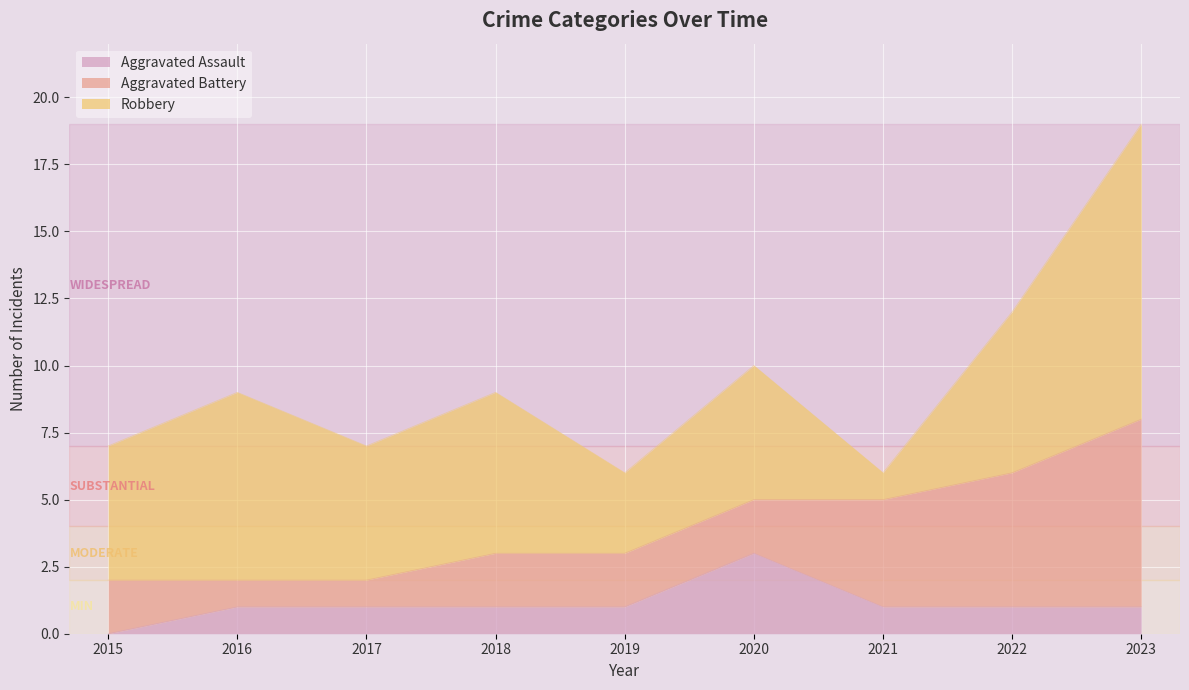

Does the chart display data point markers on the line(s)?

No